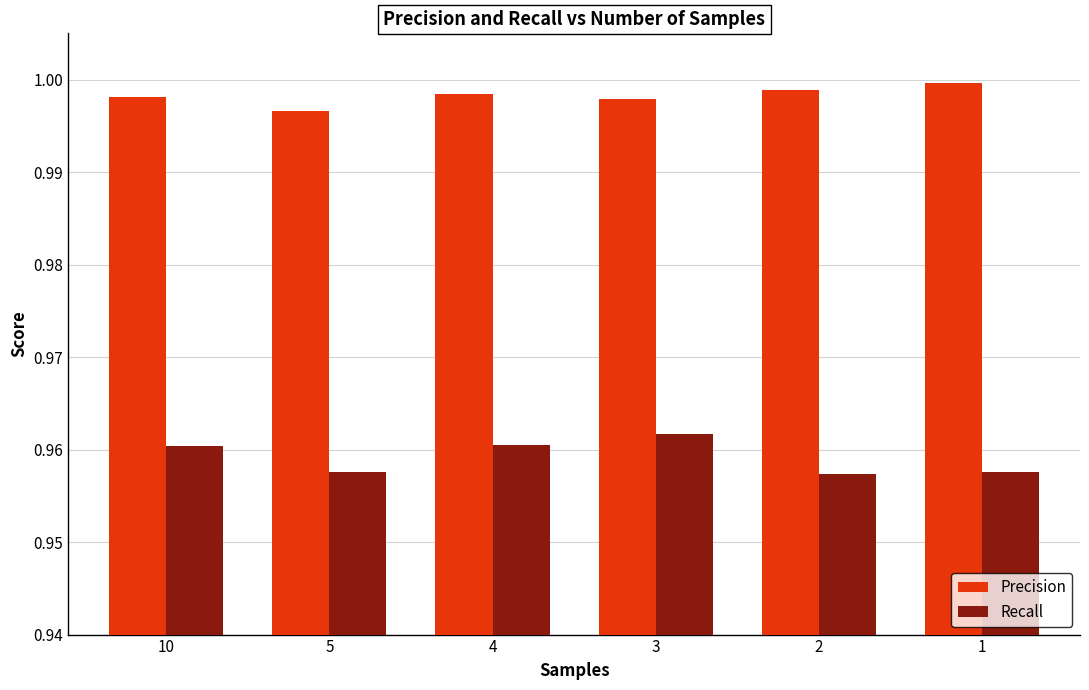

Which series has the largest total across all categories?

Precision